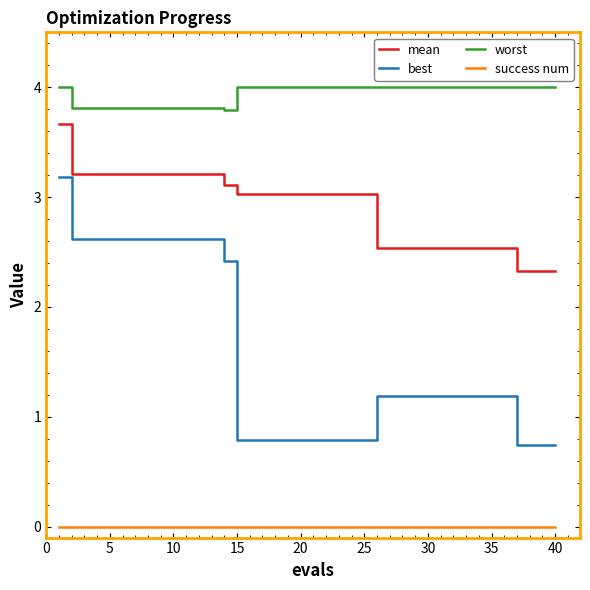

Which series has the widest spread of values?

best